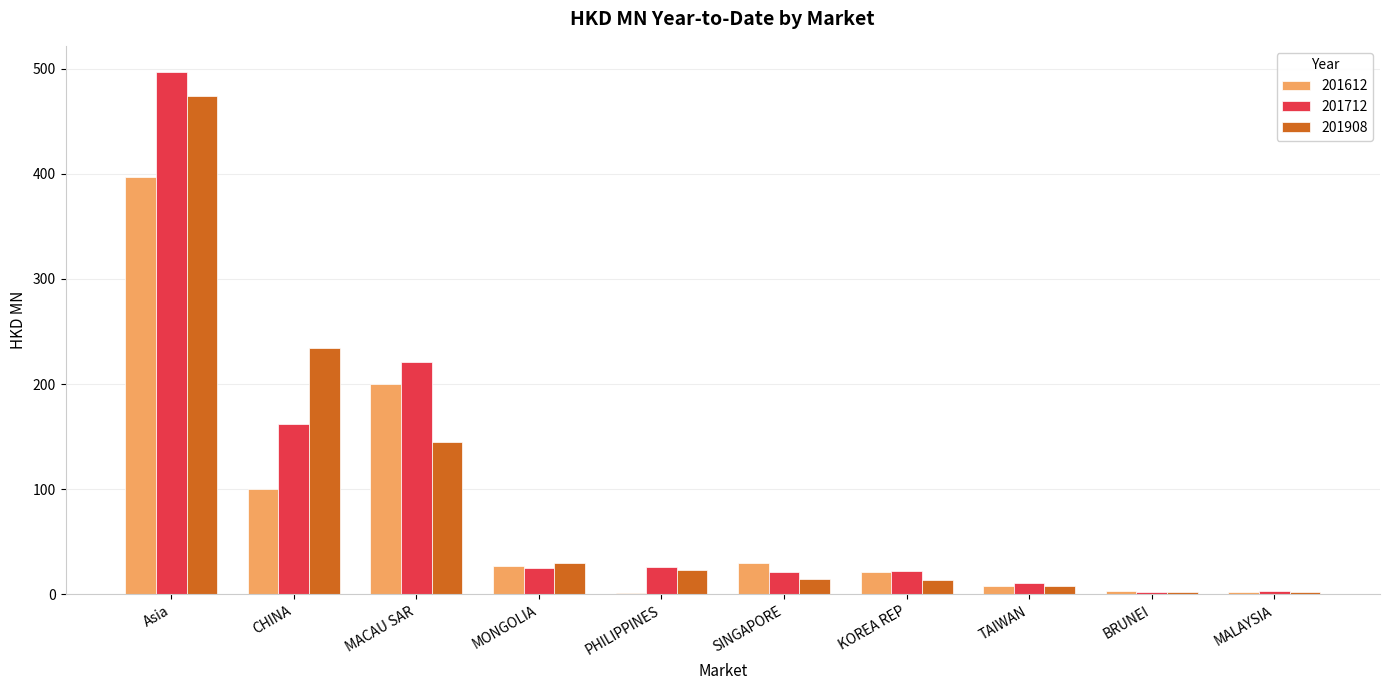

At which category is the sum across all series the highest?

Asia